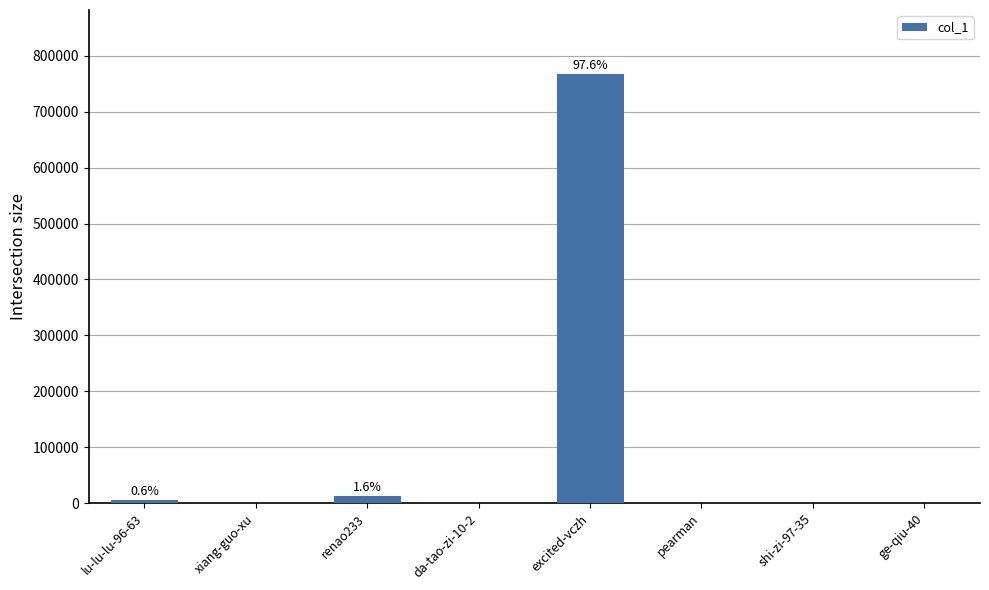

Which label corresponds to the largest value in the chart?

excited-vczh